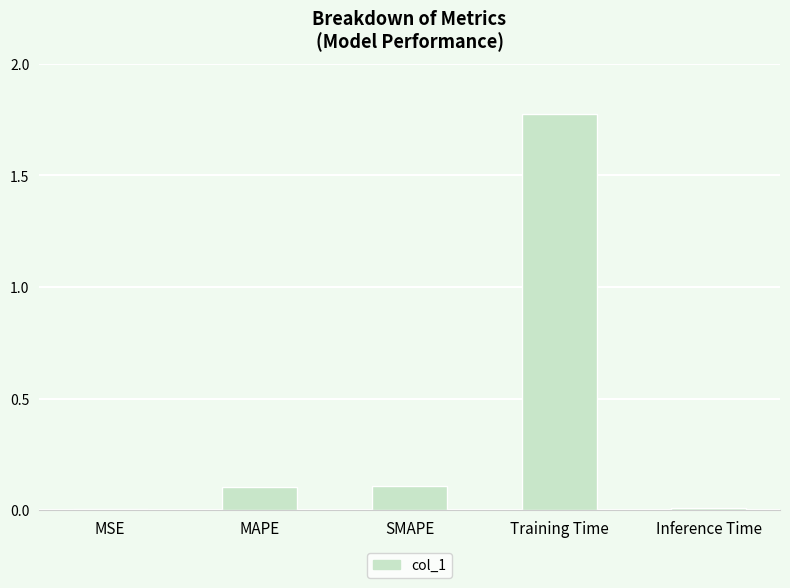

Is it true that the value at SMAPE is 0.1?

True